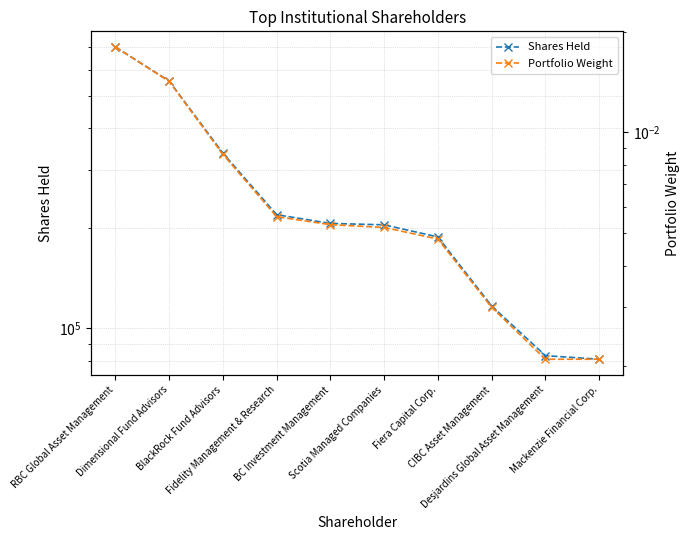

True or false: Portfolio Weight has more than 0 interior local peaks.

False